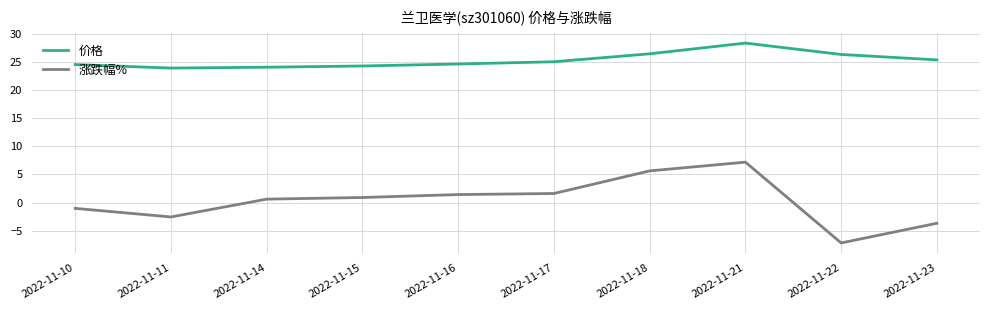

Rank the series by their maximum value, from lowest to highest.

涨跌幅%, 价格